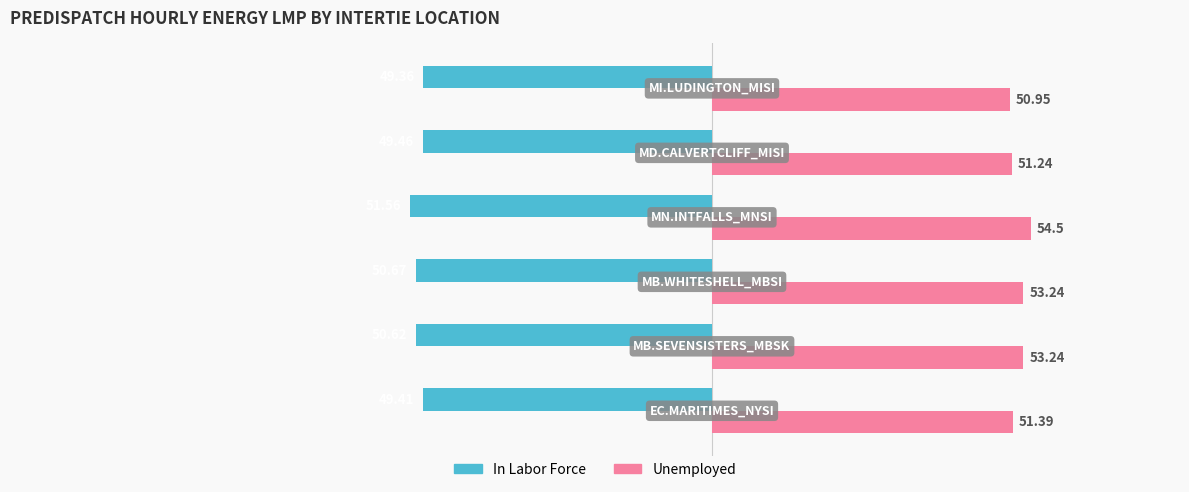

Rank the series by their average value, from highest to lowest.

Unemployed, In Labor Force